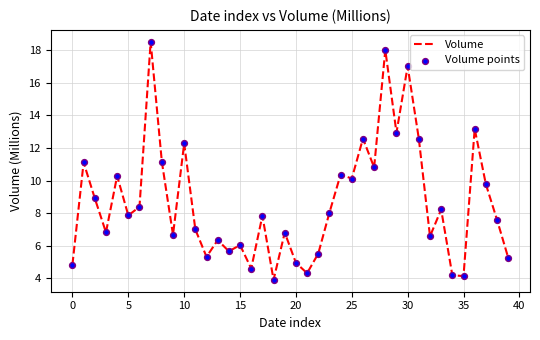

What is the minimum value shown in the chart?

3.9